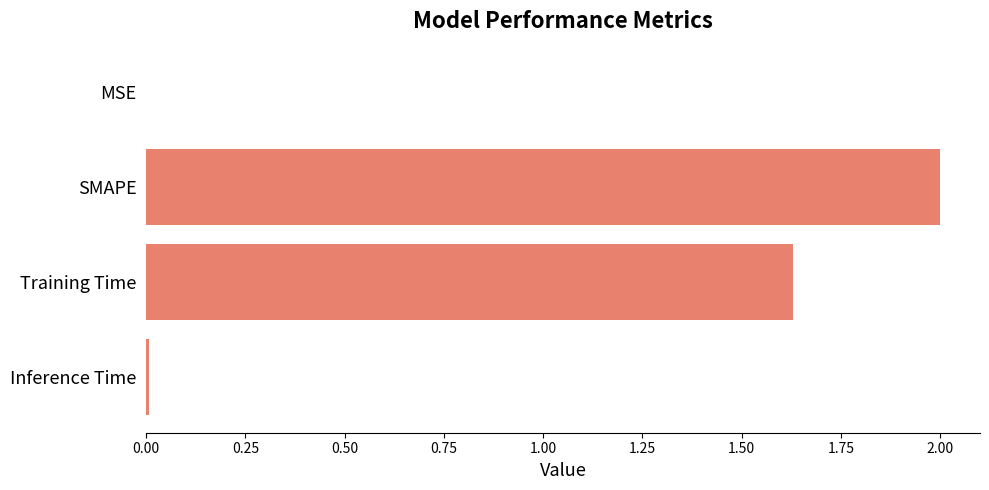

Which category has the highest value across all series?

SMAPE